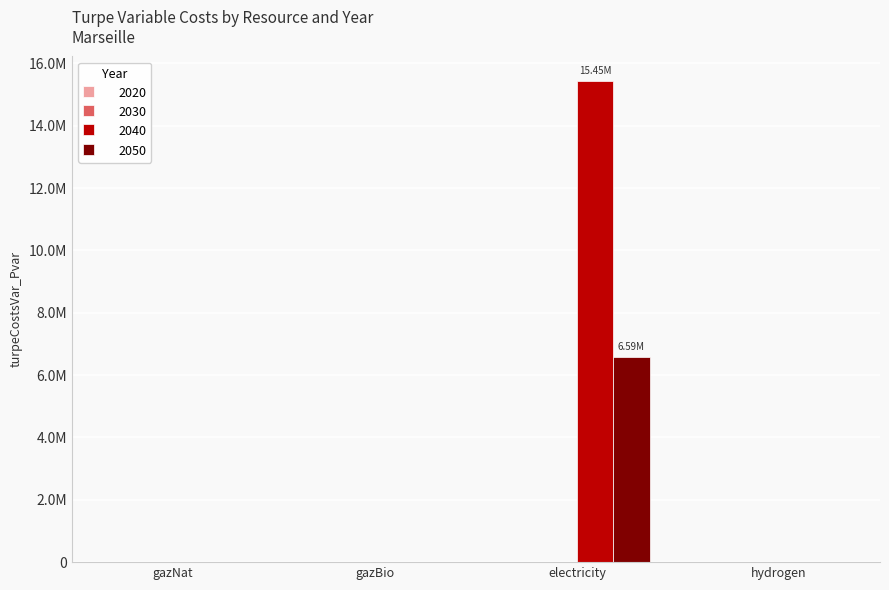

Does the chart contain stacked bars?

No